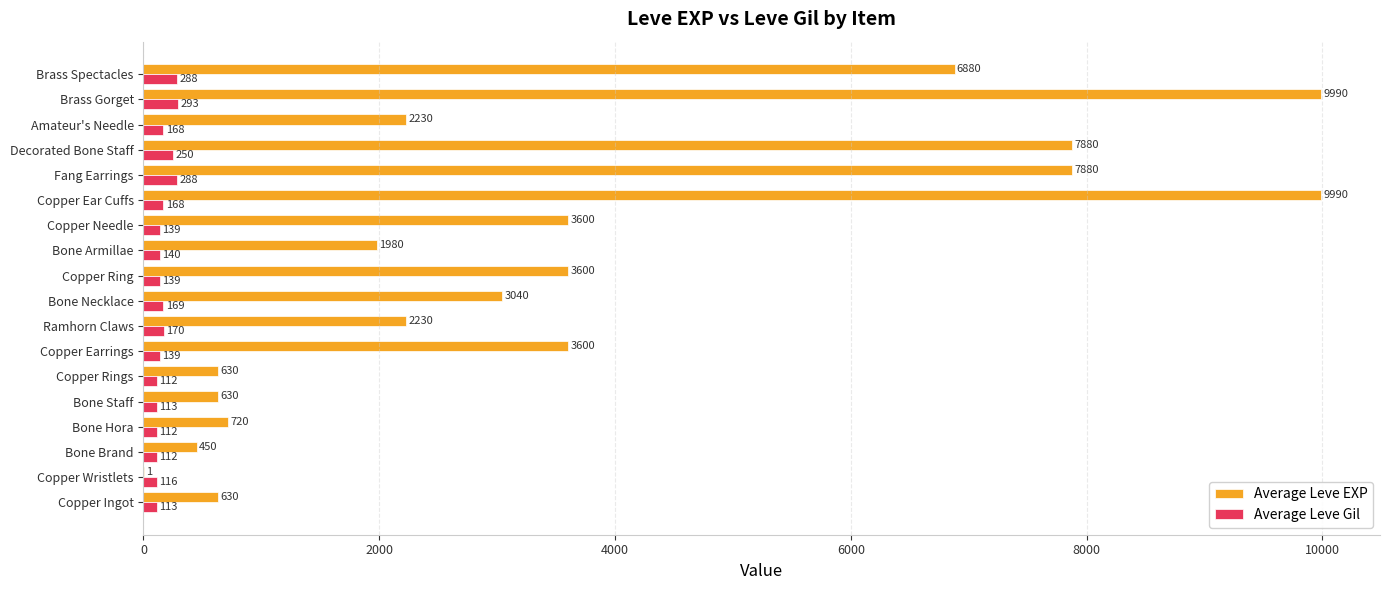

Which series has the largest total across all categories?

Average Leve EXP